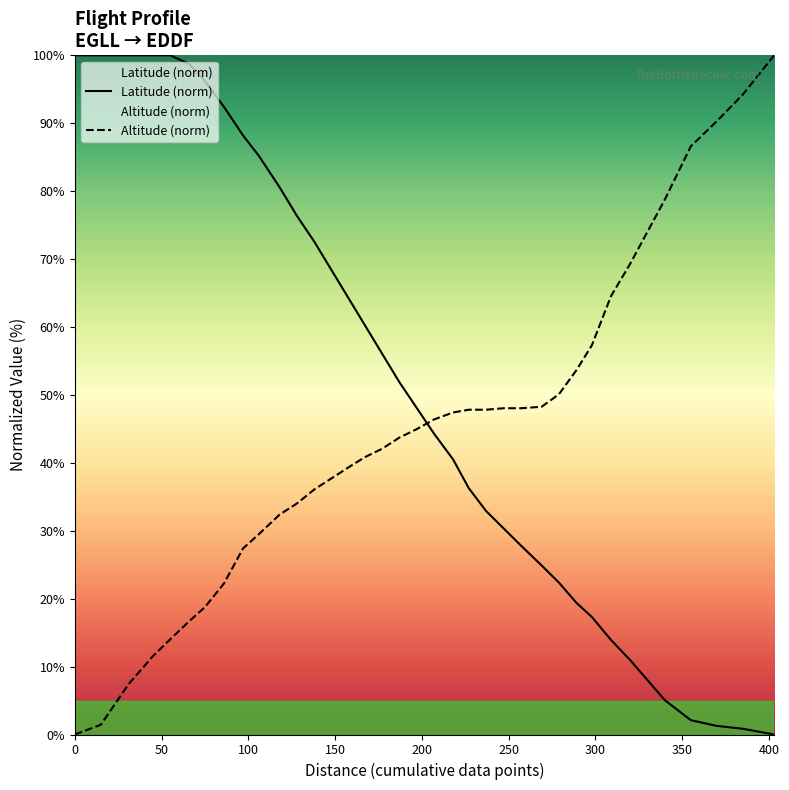

What is the difference between the maximum and minimum values in the Altitude (norm) series?

100.0